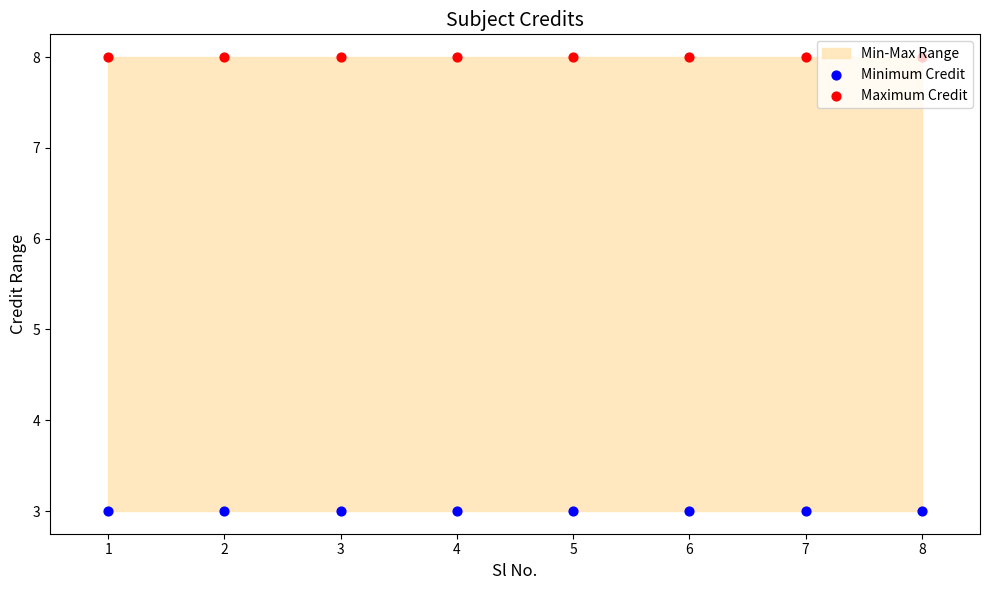

Which series has the largest total across all categories?

Maximum Credit